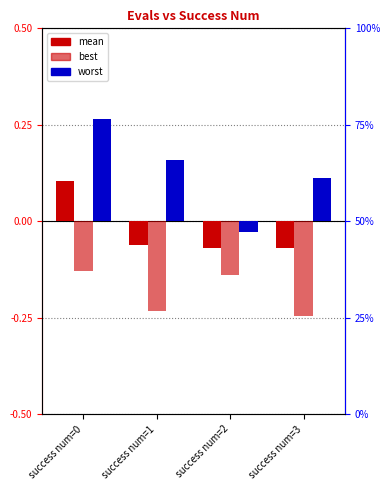

What are all the series names shown in the legend?

mean, best, worst